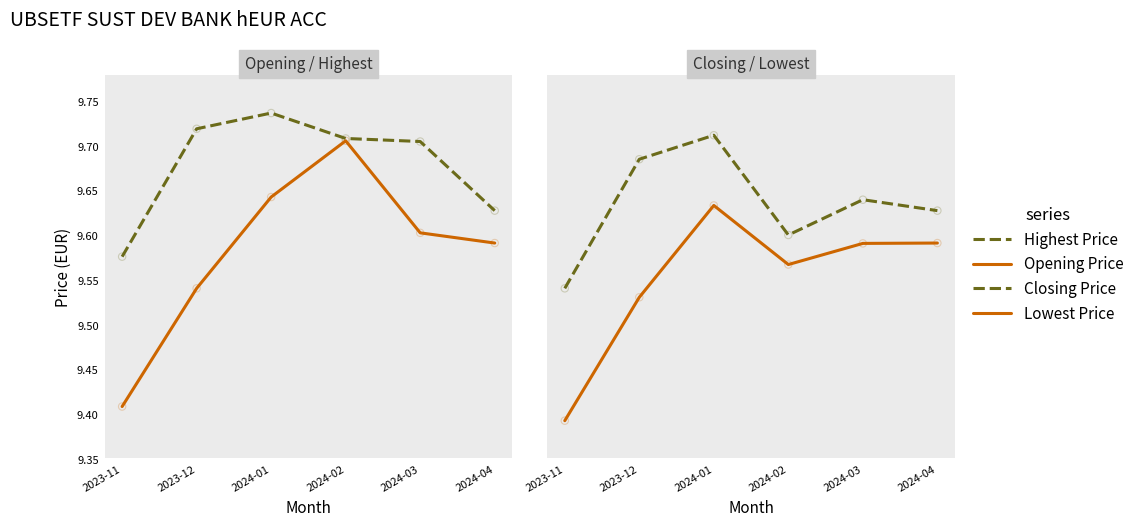

Which series has the largest Y range (max minus min)?

Opening Price